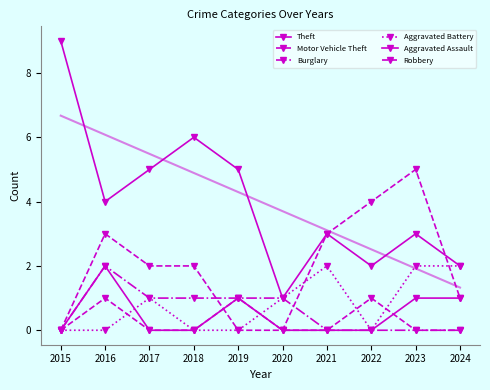

How many values in Aggravated Assault are above zero?

4